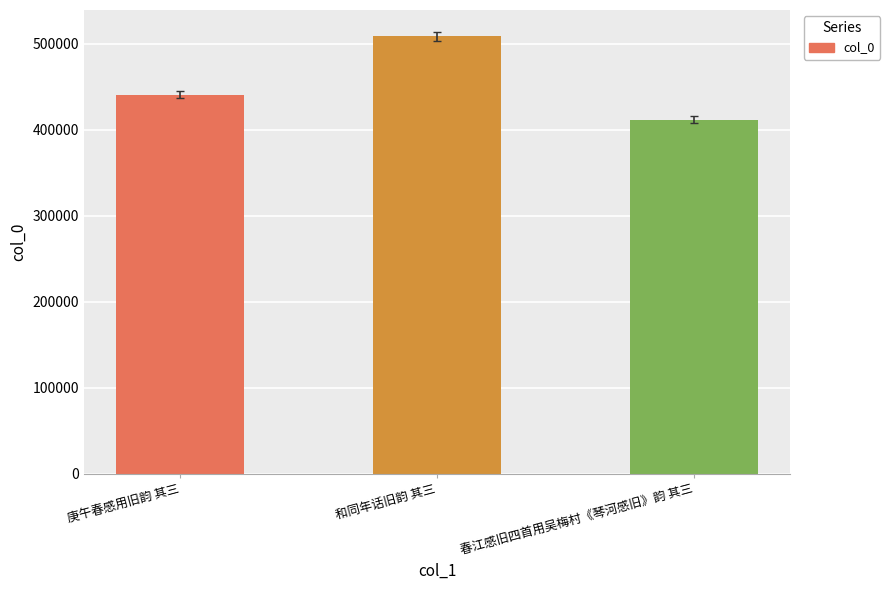

Reading left to right, what are all the values shown in this chart?

440965	508592	411707